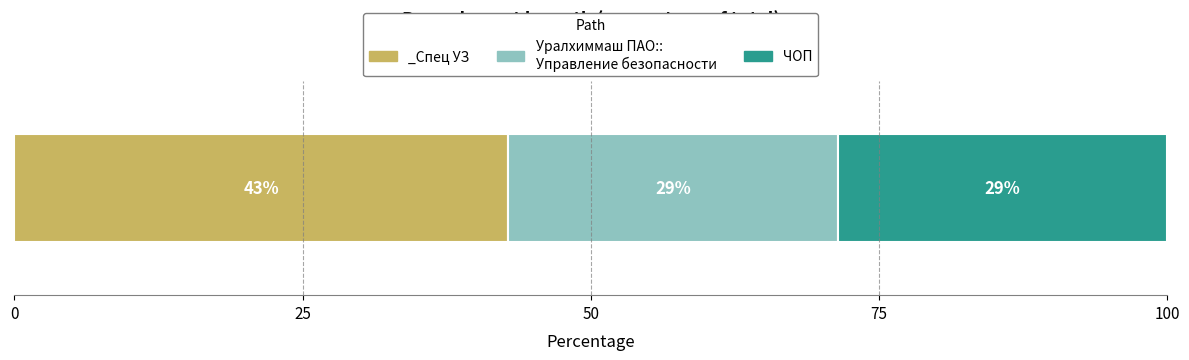

The value at Уралхиммаш ПАО::Управление безопасности is 2. True or false?

True